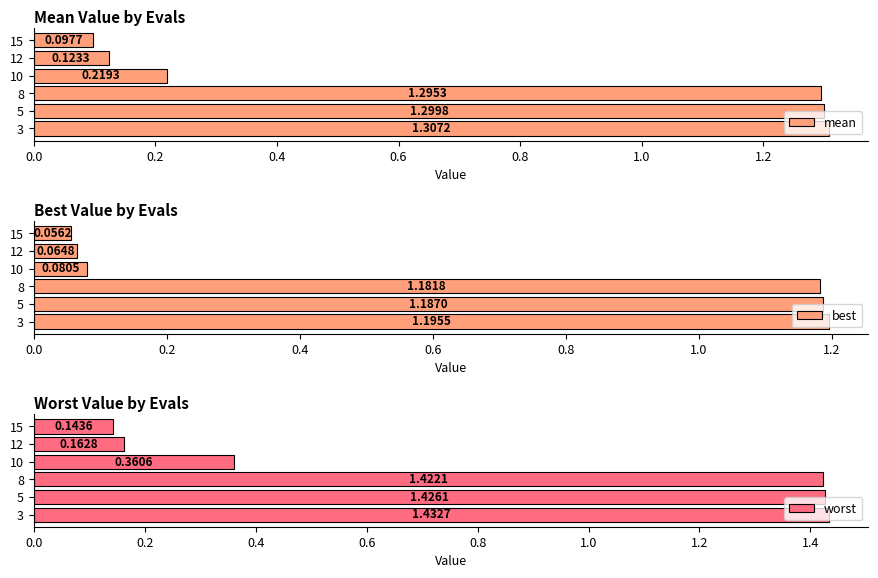

What is the sum of the mean values at 8 and 3?

2.6